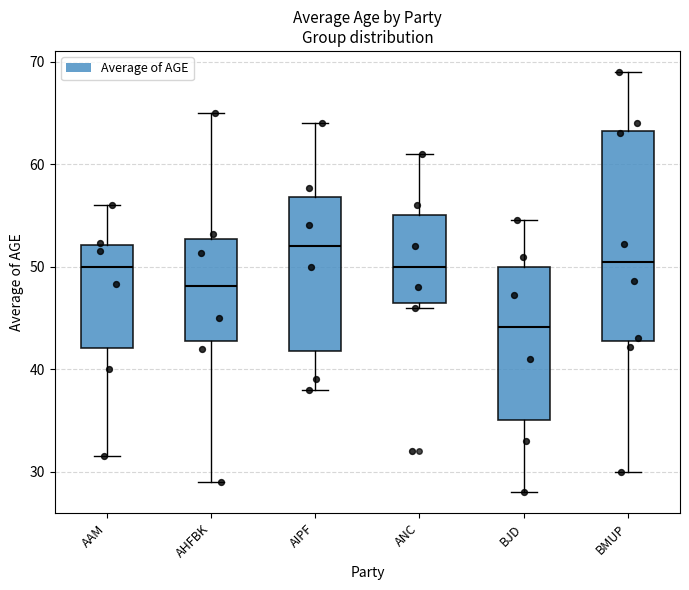

Comparing the boxes themselves (not the whiskers), which one is the tallest?

BMUP